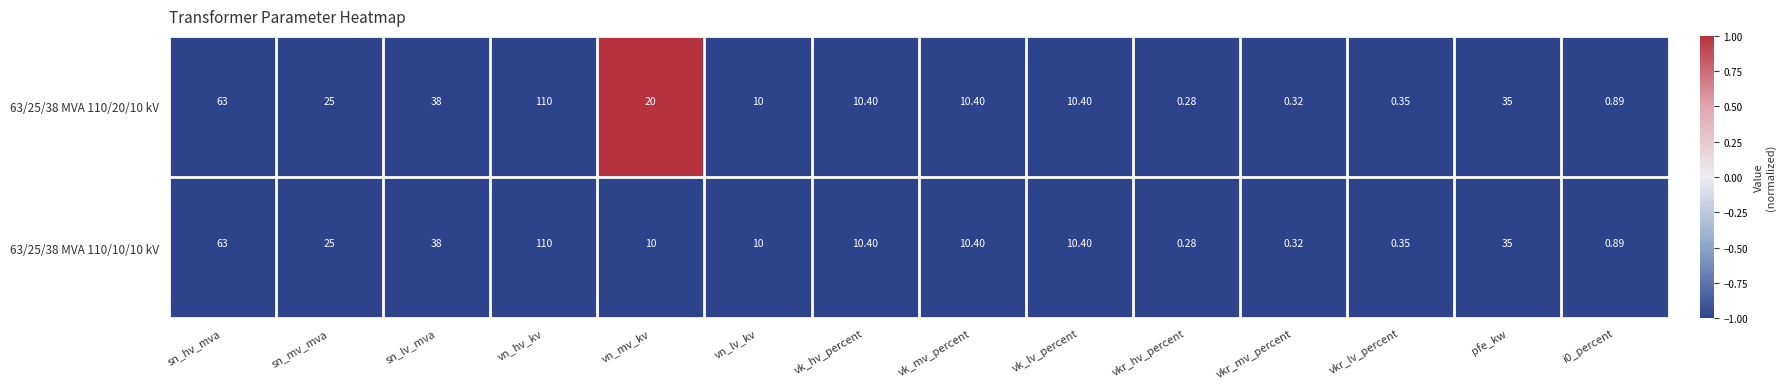

At which label is 63/25/38 MVA 110/10/10 kV closest to 55?

sn_hv_mva